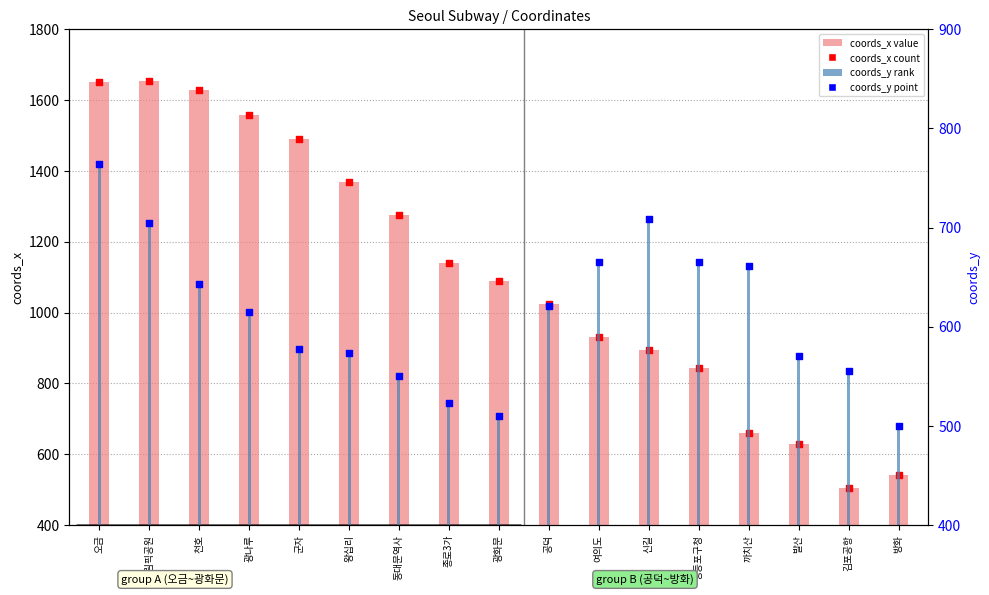

Which series contains the highest Y value?

coords_x (absent style)